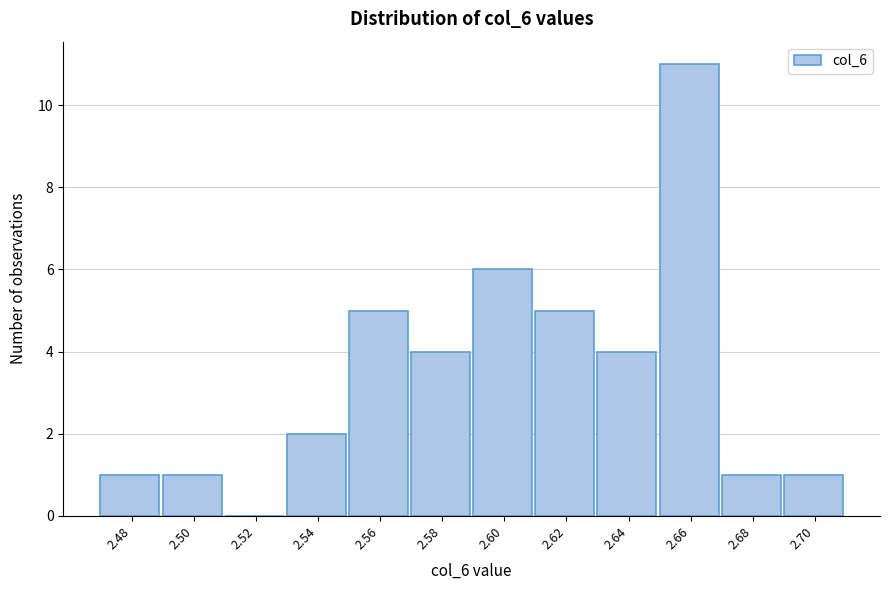

Reading left to right, list all the values displayed in this chart.

2.48=1	2.50=1	2.52=0	2.54=2	2.56=5	2.58=4	2.60=6	2.62=5	2.64=4	2.66=11	2.68=1	2.70=1